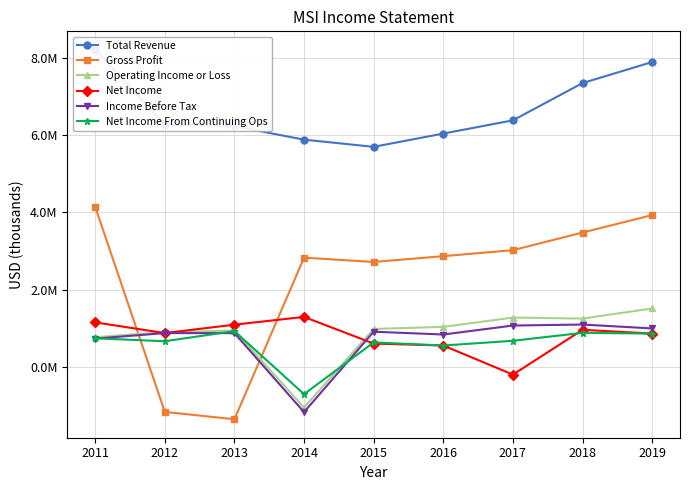

Reading right to left, what are all the values shown in this chart?

Total Revenue: 2019=7887000	2018=7343000	2017=6380000	2016=6038000	2015=5695000	2014=5881000	2013=6227000	2012=6269000	2011=8203000
Gross Profit: 2019=3931000	2018=3480000	2017=3024000	2016=2869000	2015=2719000	2014=2831000	2013=-1346000	2012=-1156000	2011=4146000
Operating Income or Loss: 2019=1517000	2018=1256000	2017=1282000	2016=1042000	2015=988000	2014=-1043000	2013=944000	2012=910000	2011=773000
Net Income: 2019=868000	2018=966000	2017=-192000	2016=560000	2015=610000	2014=1299000	2013=1099000	2012=881000	2011=1158000
Income Before Tax: 2019=1001000	2018=1102000	2017=1076000	2016=844000	2015=917000	2014=-1161000	2013=880000	2012=881000	2011=738000
Net Income From Continuing Ops: 2019=868000	2018=887000	2017=682000	2016=560000	2015=640000	2014=-697000	2013=933000	2012=670000	2011=747000